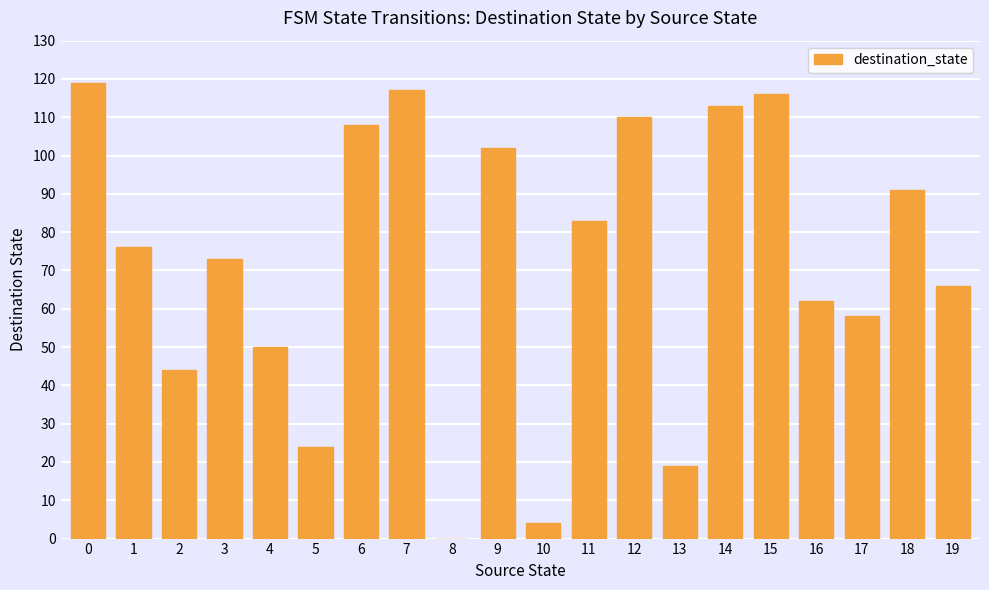

Between 11 and 1, which is larger?

11